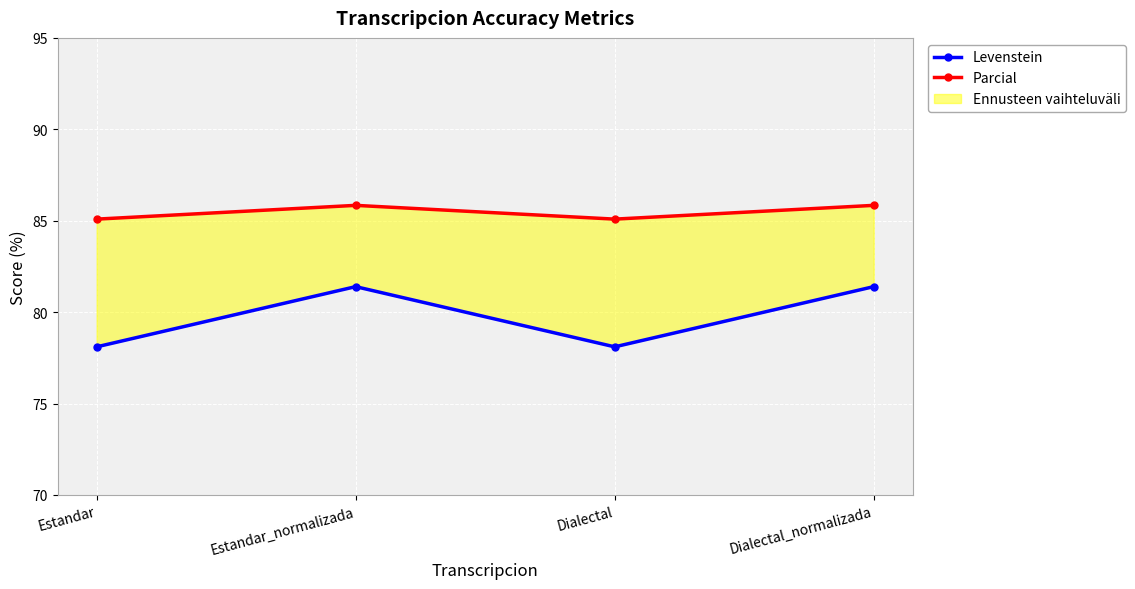

What is the maximum value for Levenstein?

81.4